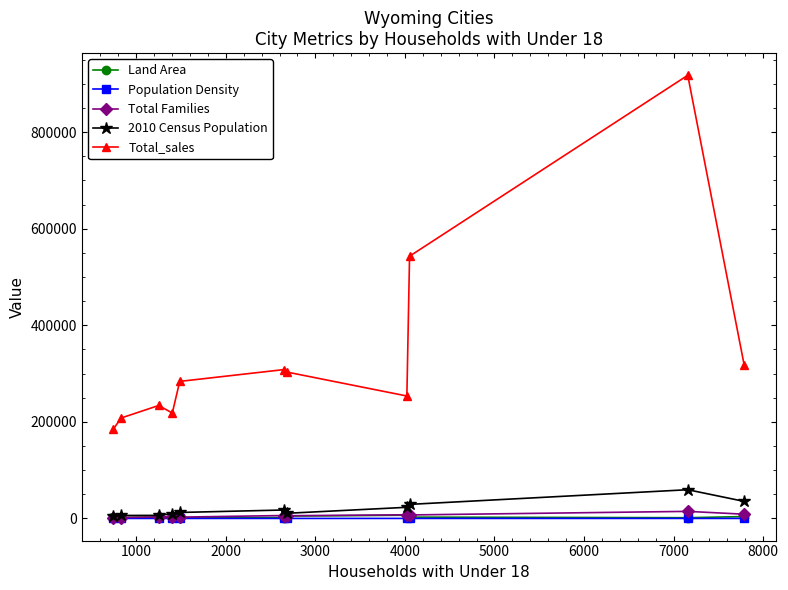

True or false: Total_sales and Land Area intersect in this chart.

False